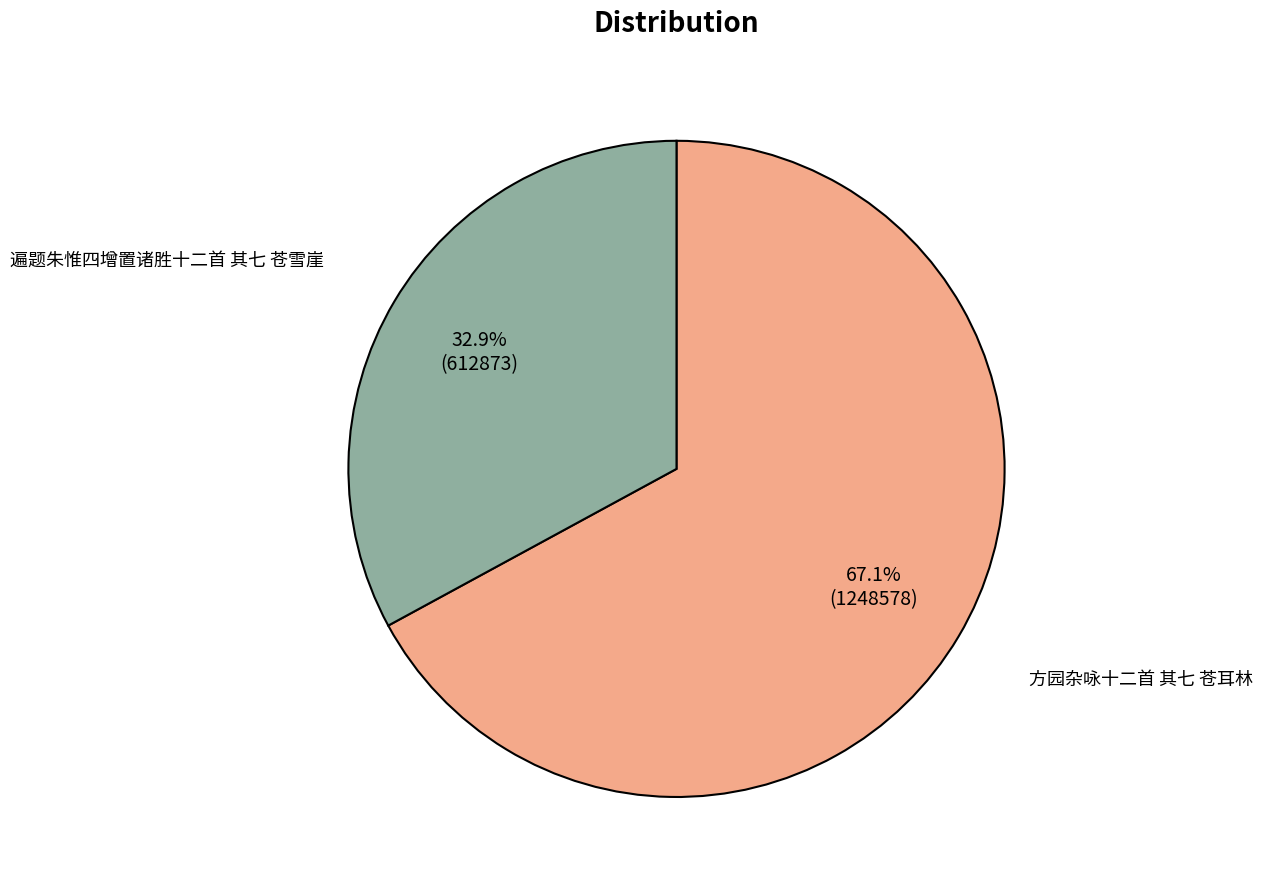

How many slices are in this pie chart?

2